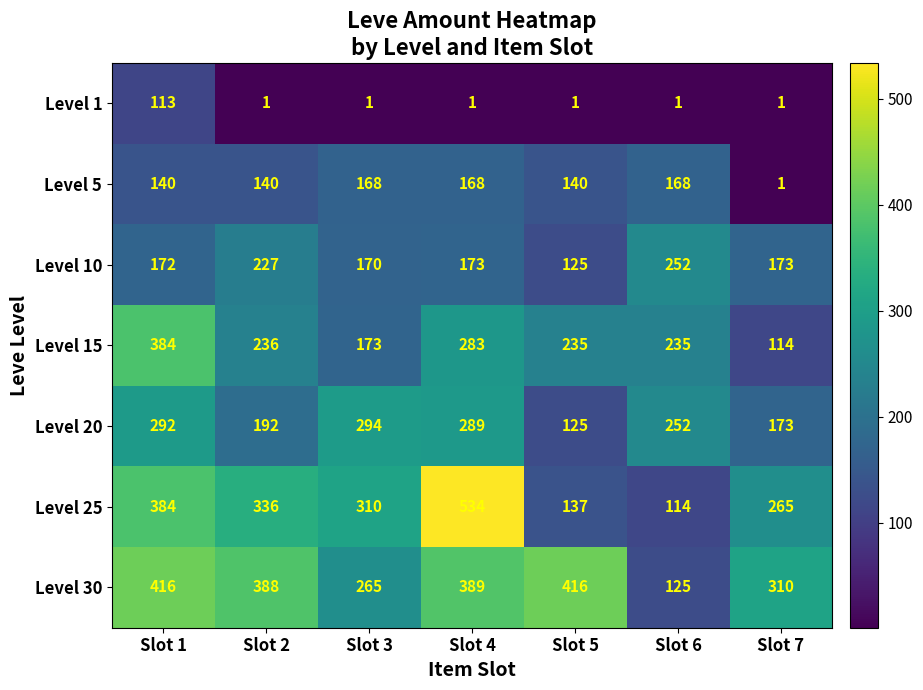

Count the number of data series in this chart.

7